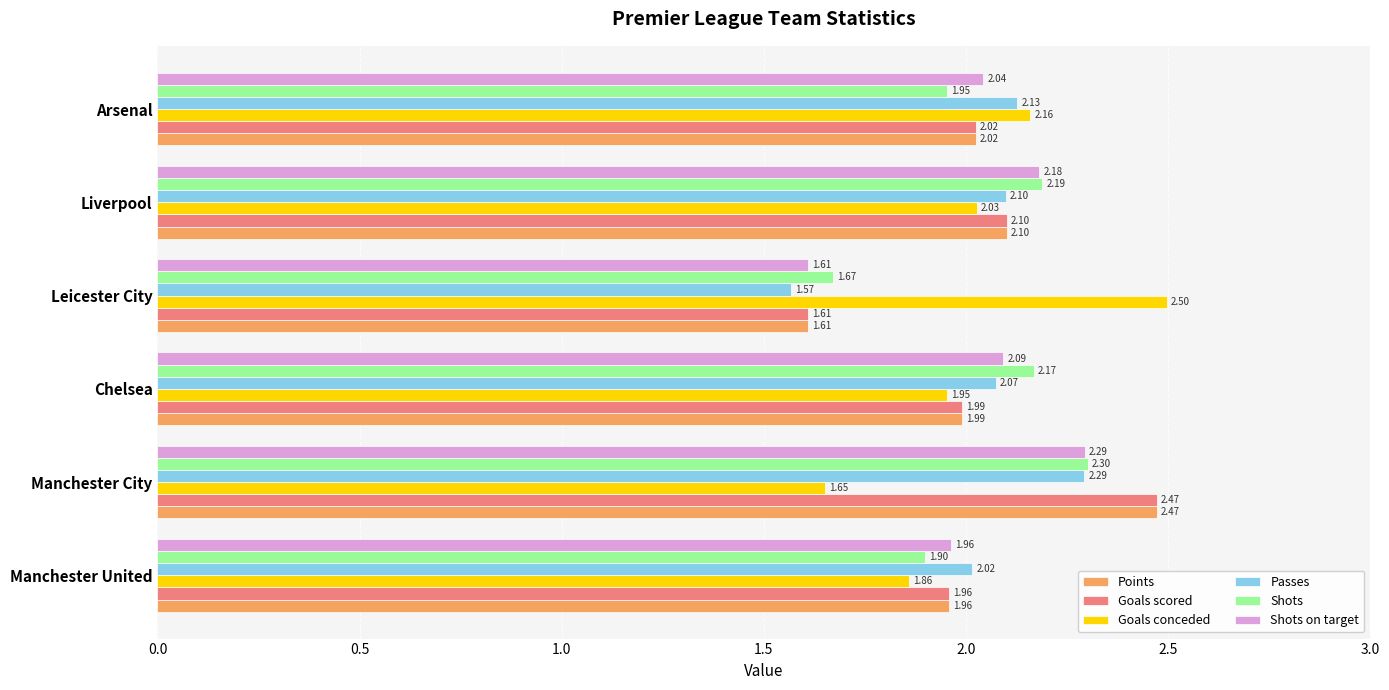

Which category has the lowest value in the Goals scored series?

Leicester City